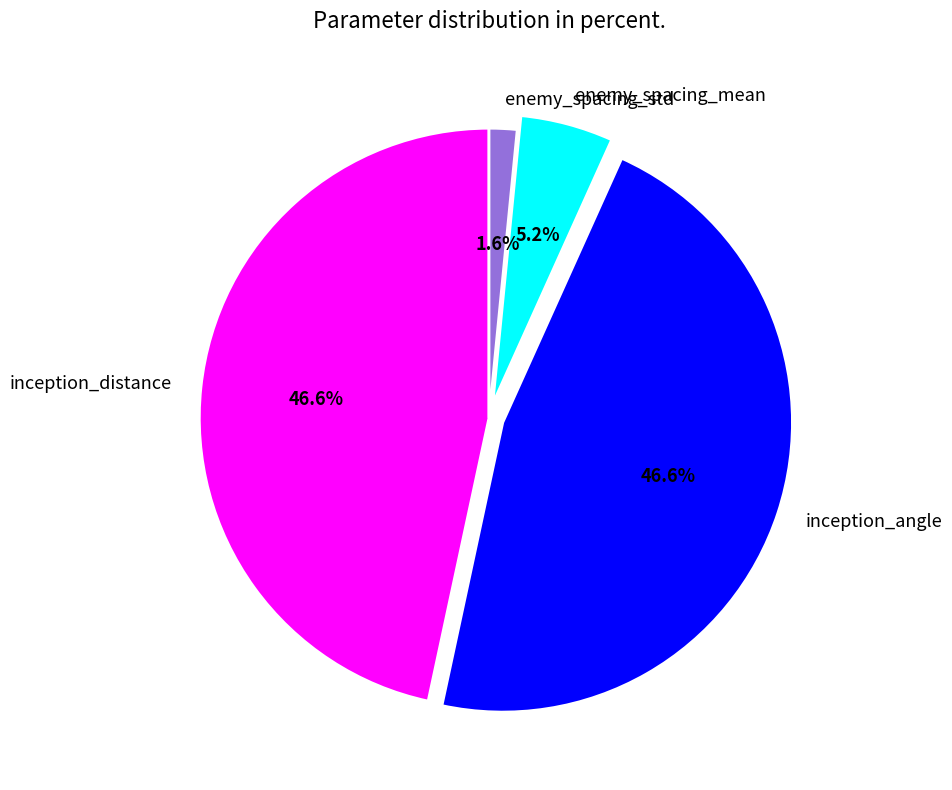

Does any single category account for the majority?

No